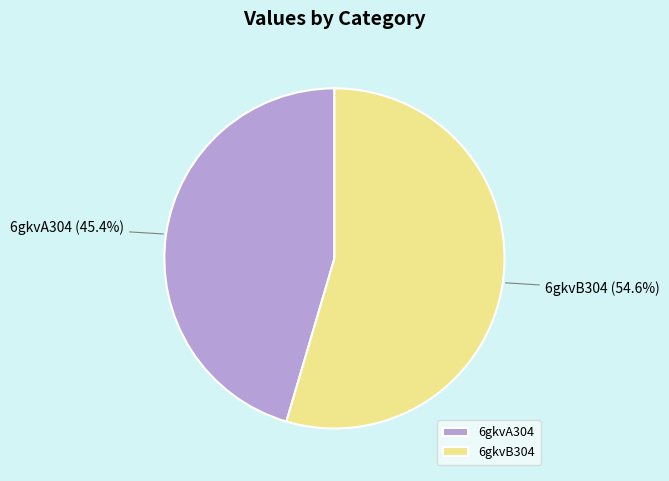

To the nearest percent, what is the combined percentage of 6gkvB304 and 6gkvA304?

100%